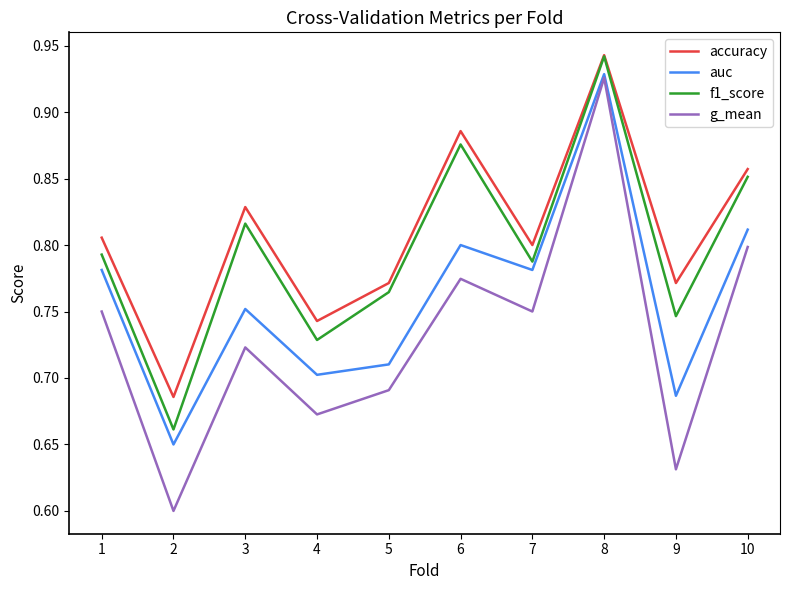

Count the f1_score values in the range 0 to 1.

10